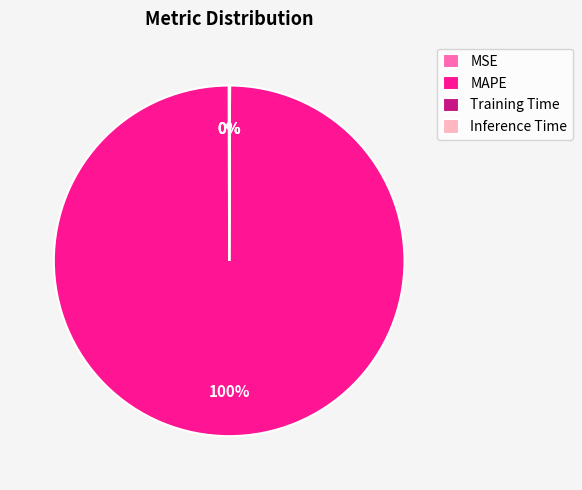

To the nearest percent, what is the average slice percentage?

25%